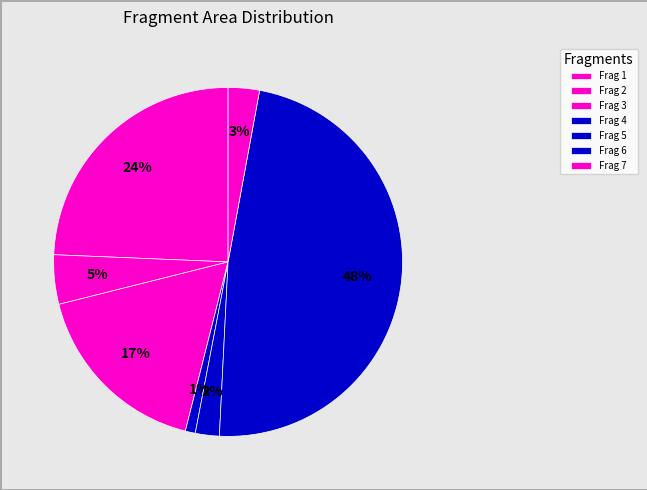

How many slices are in this pie chart?

7